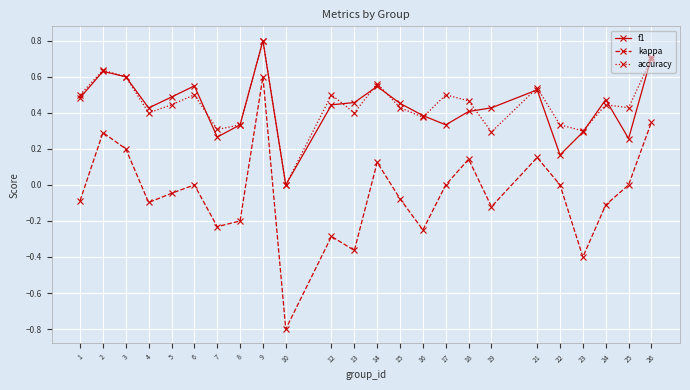

At which category is the sum across all series the highest?

9